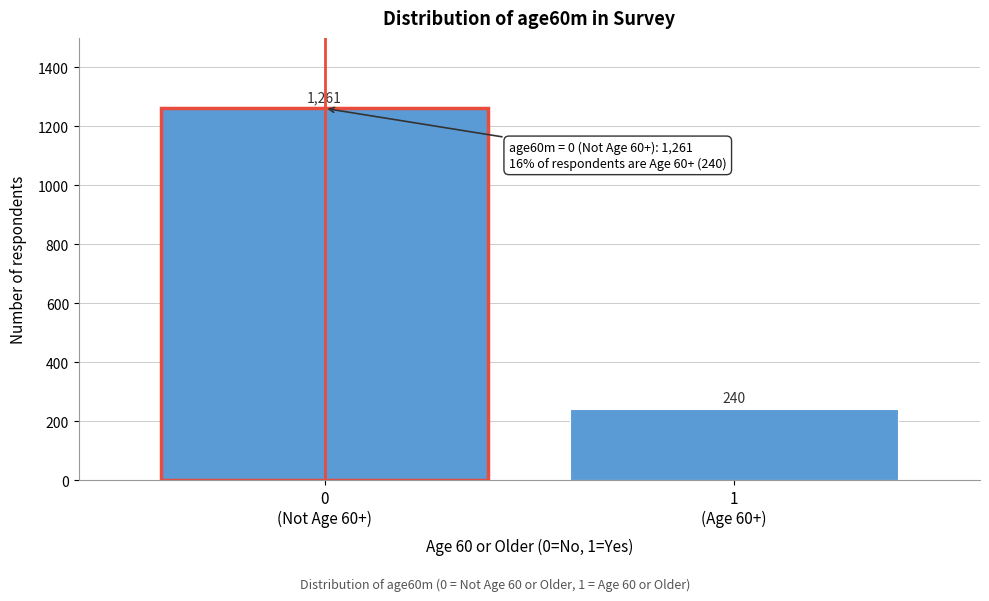

Reading right to left, transcribe all the data shown in this chart.

240	1261